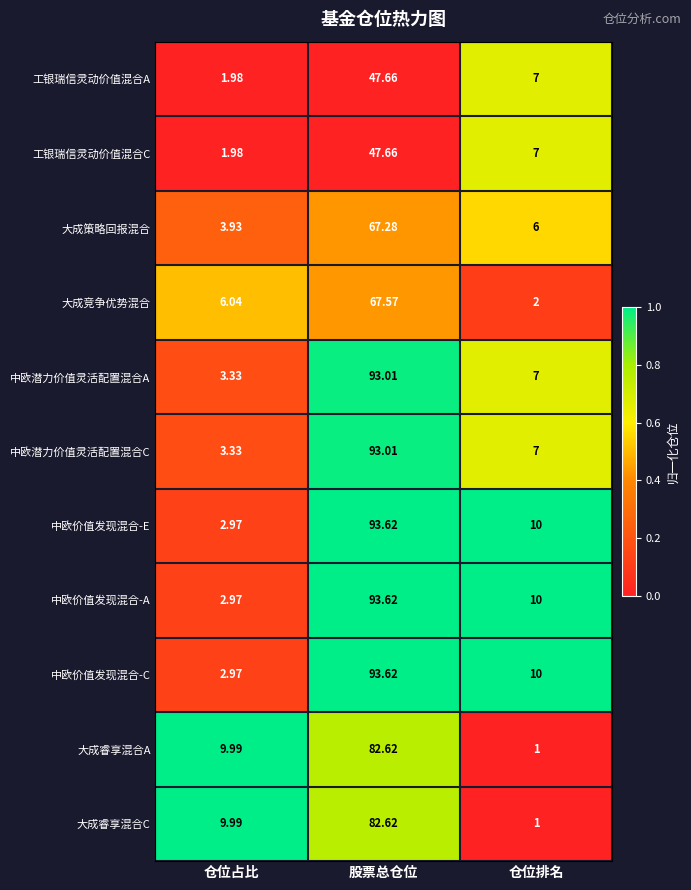

At which category does the chart reach its peak across all series?

股票总仓位